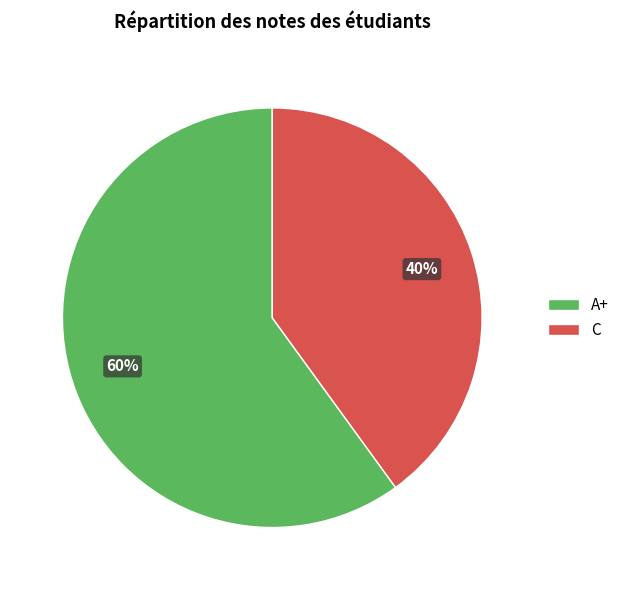

Which category has the biggest portion of the pie?

A+